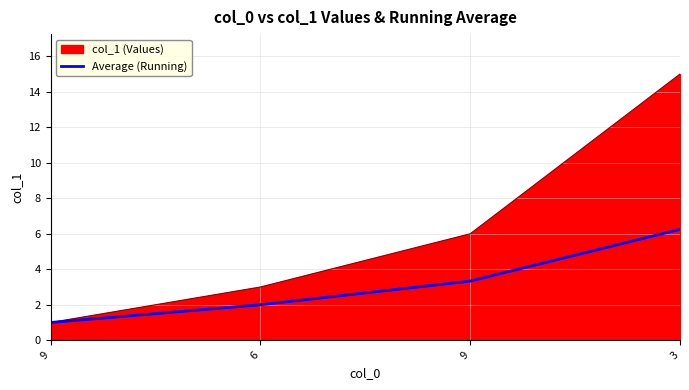

Count the number of data series in this chart.

2